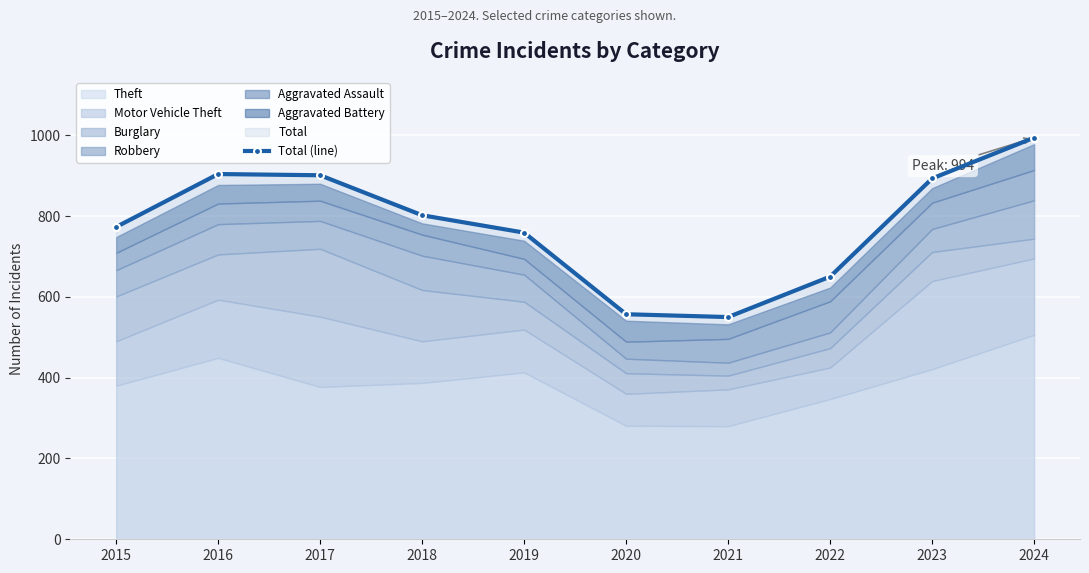

What is the difference between the maximum and second lowest values?

437